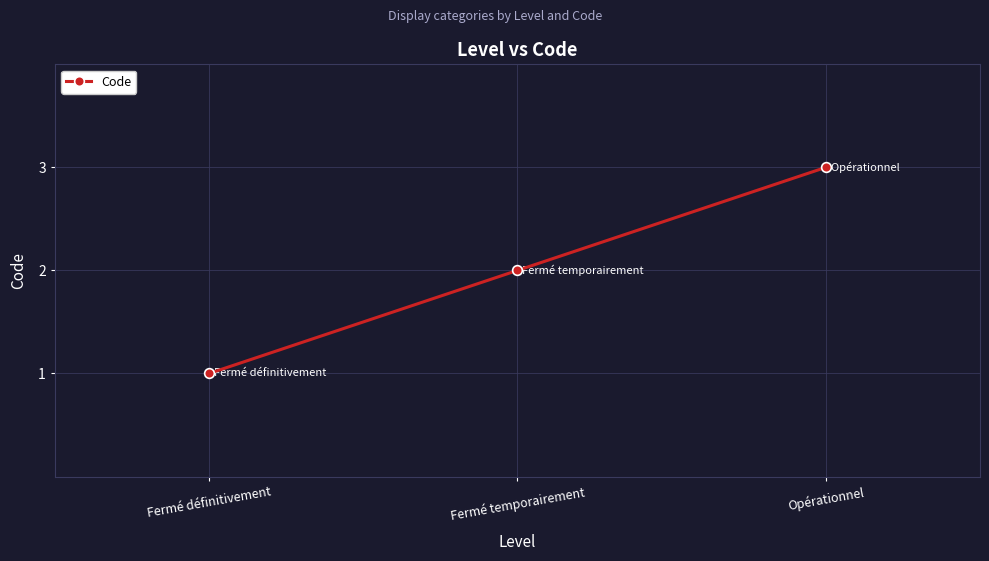

What is the average value?

2